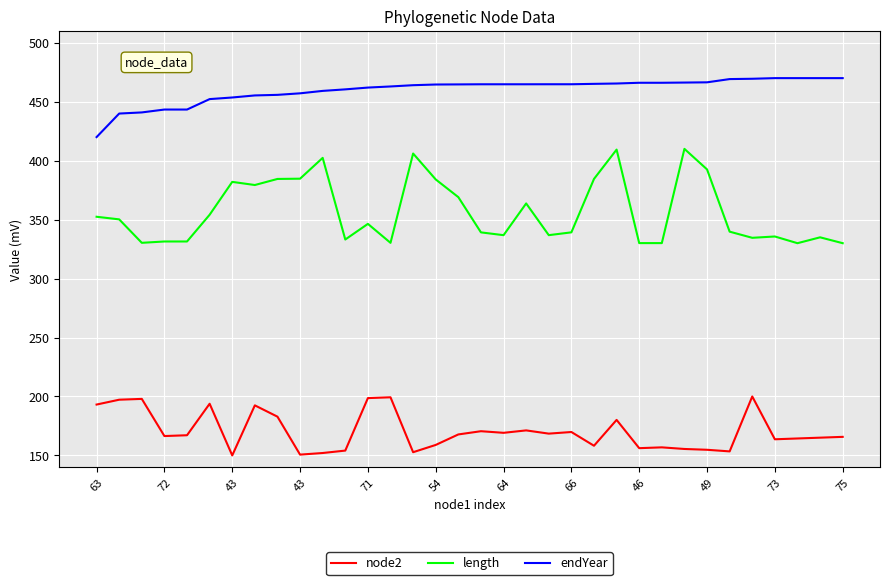

List the series in order of their peak value, lowest first.

node2, length, endYear